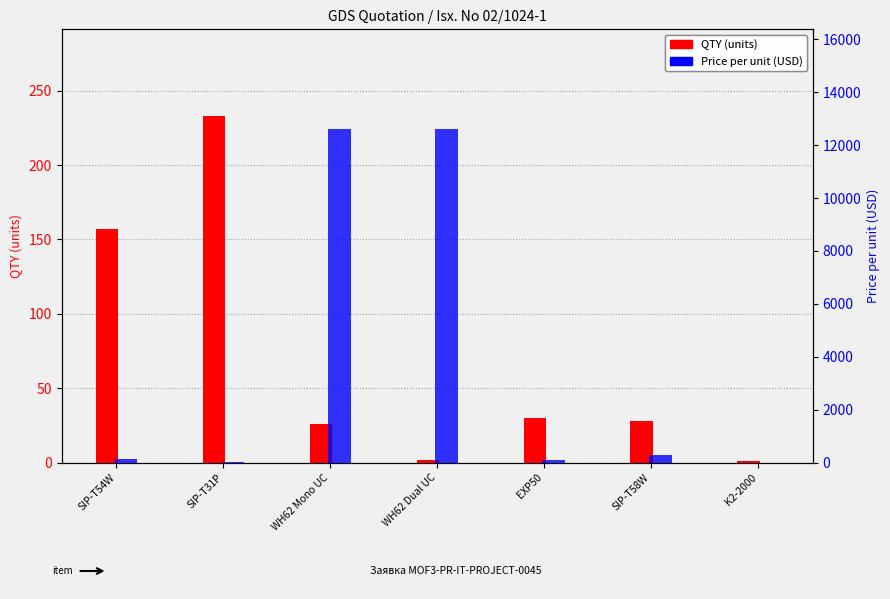

Which label corresponds to the largest value in the chart?

WH62 Mono UC